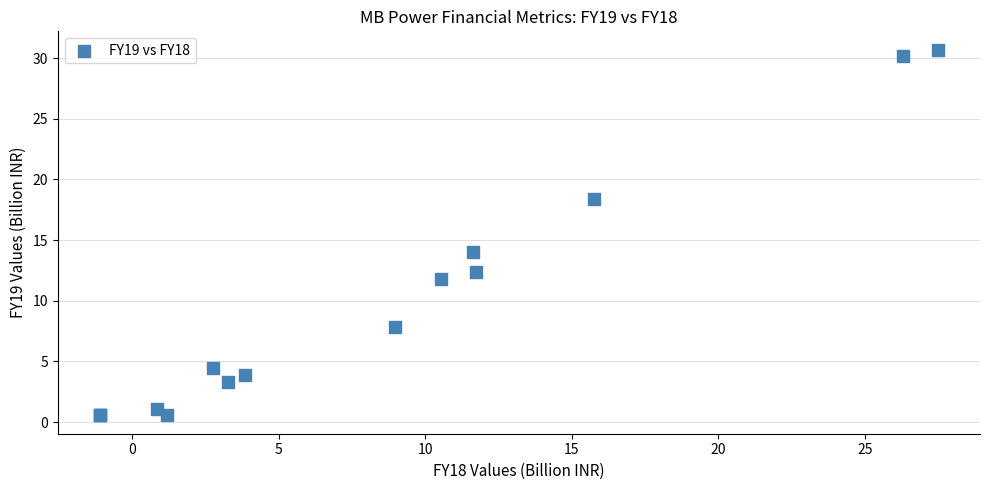

What Y value in the scatter plot is closest to 15?

14.0